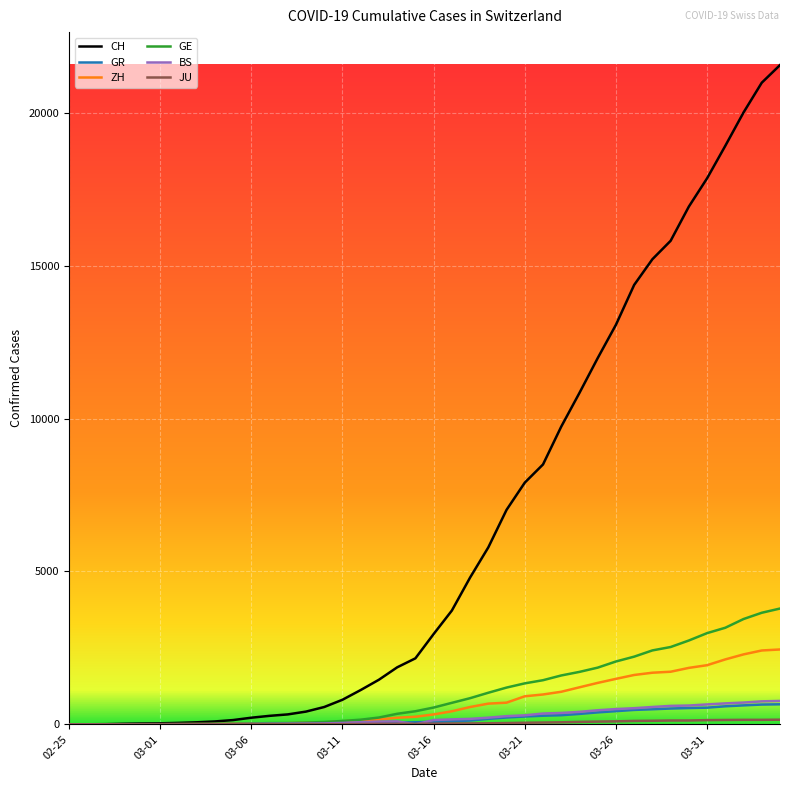

Which series has the widest spread of values?

CH